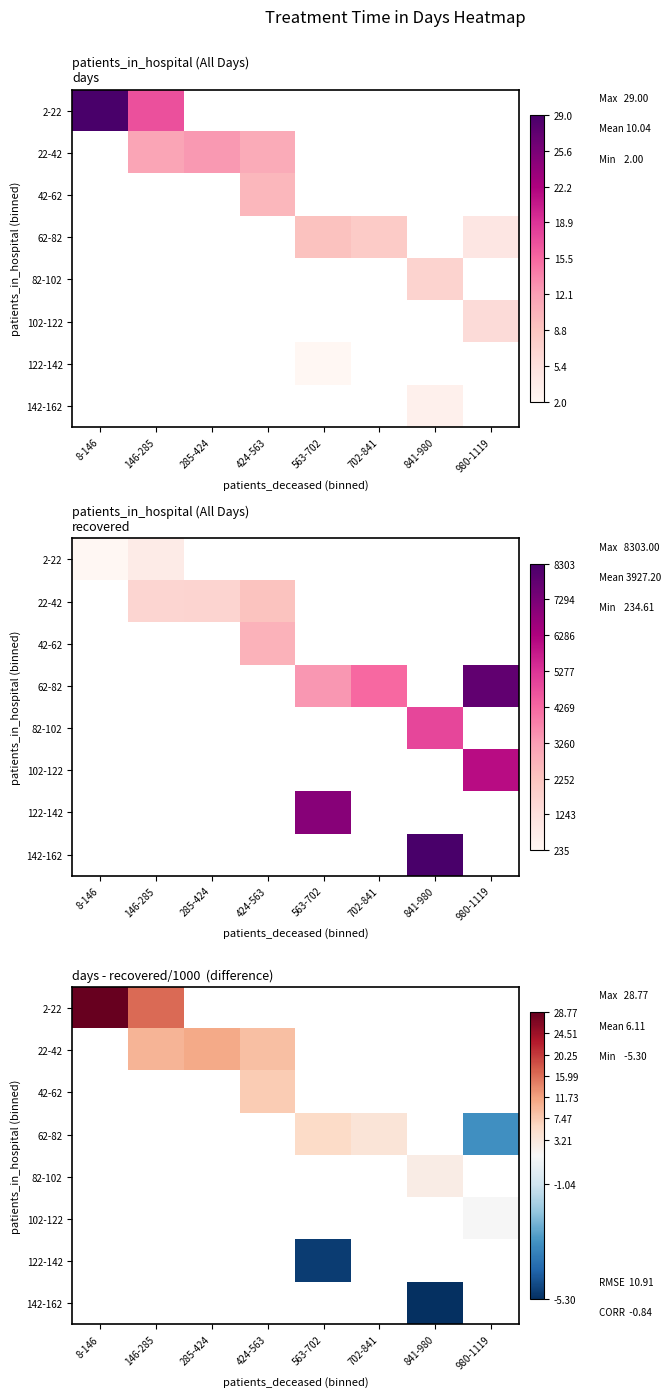

Is the value of 22-42 at 8-146 greater than the value of 42-62 at 702-841?

No